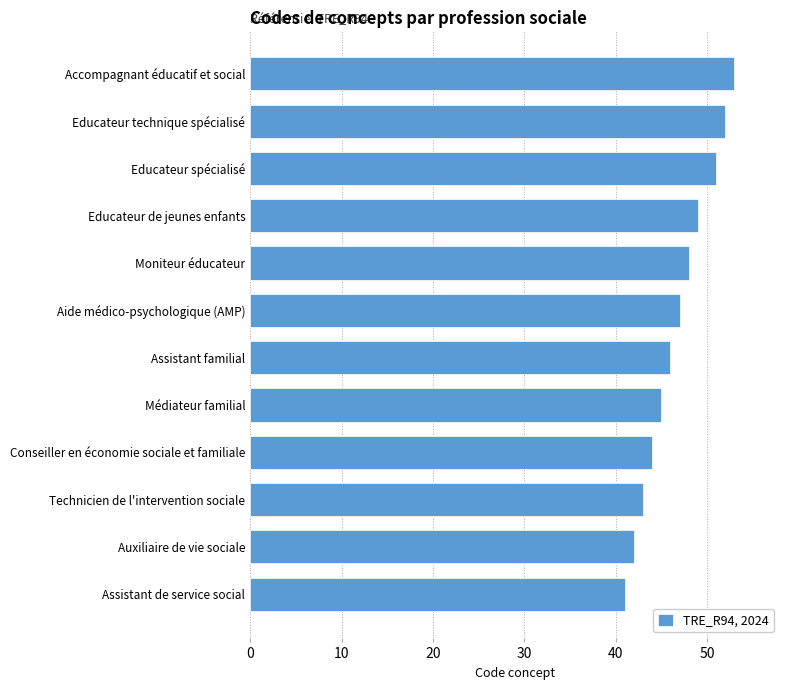

Is it true that the value at Conseiller en économie sociale et familiale is 30?

False